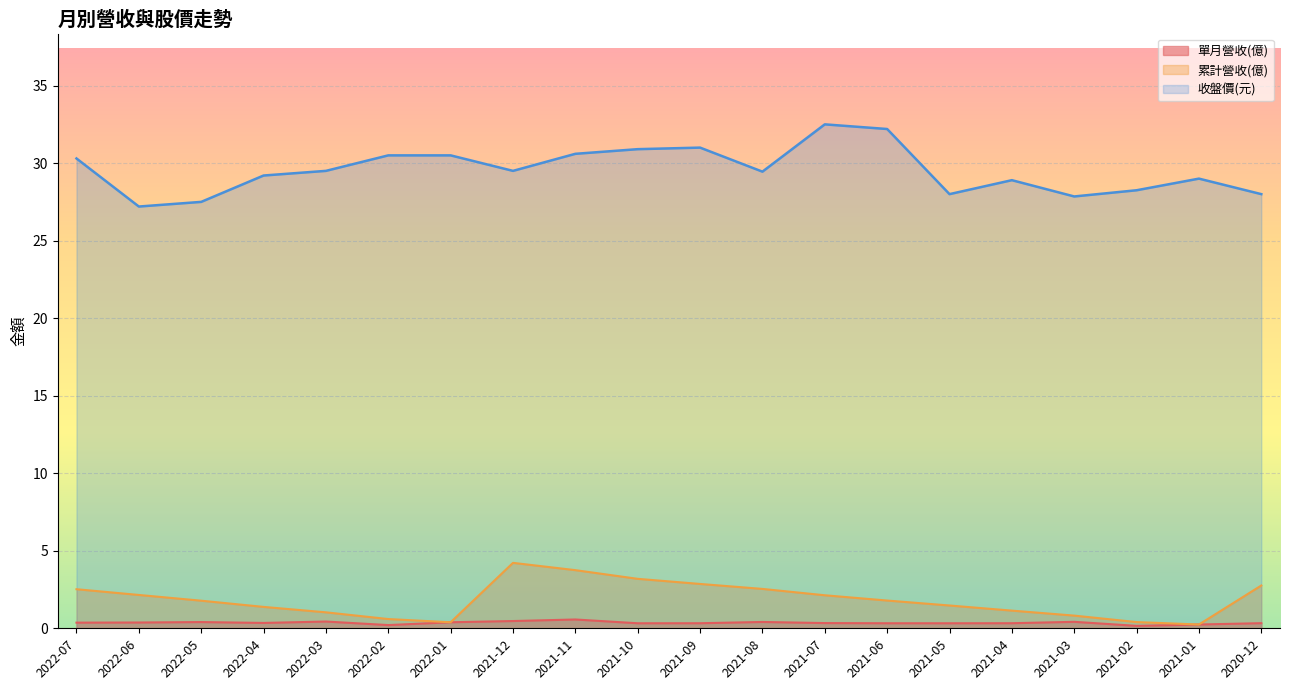

What are all the series names shown in the legend?

單月營收(億), 累計營收(億), 收盤價(元)